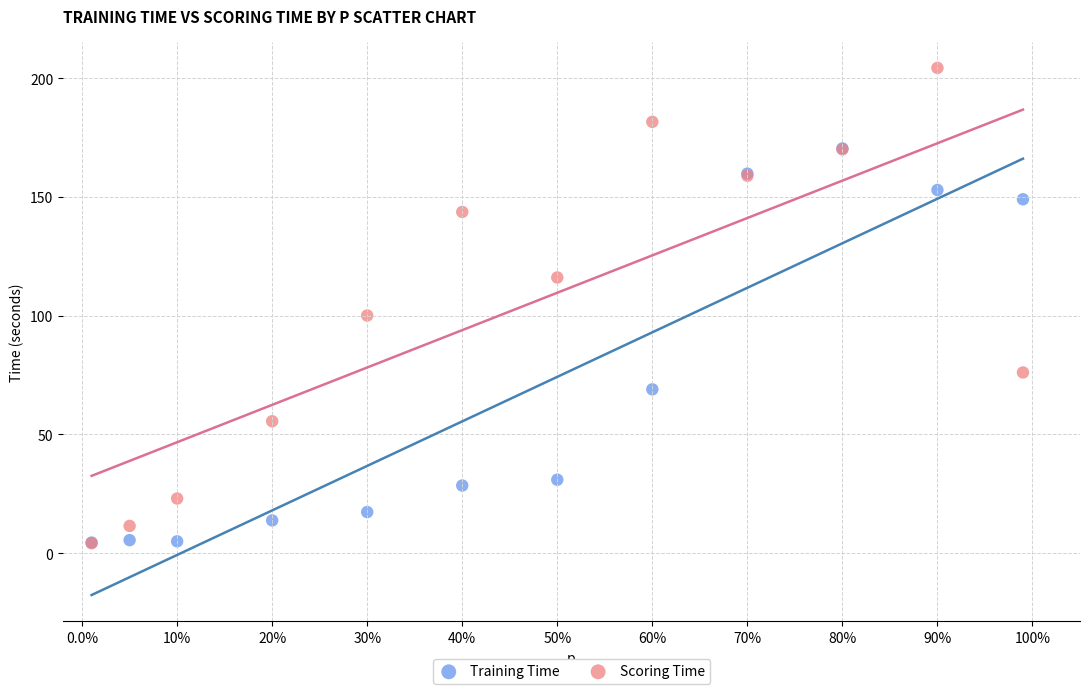

In the Scoring Time series, what Y value is closest to 104?

100.1